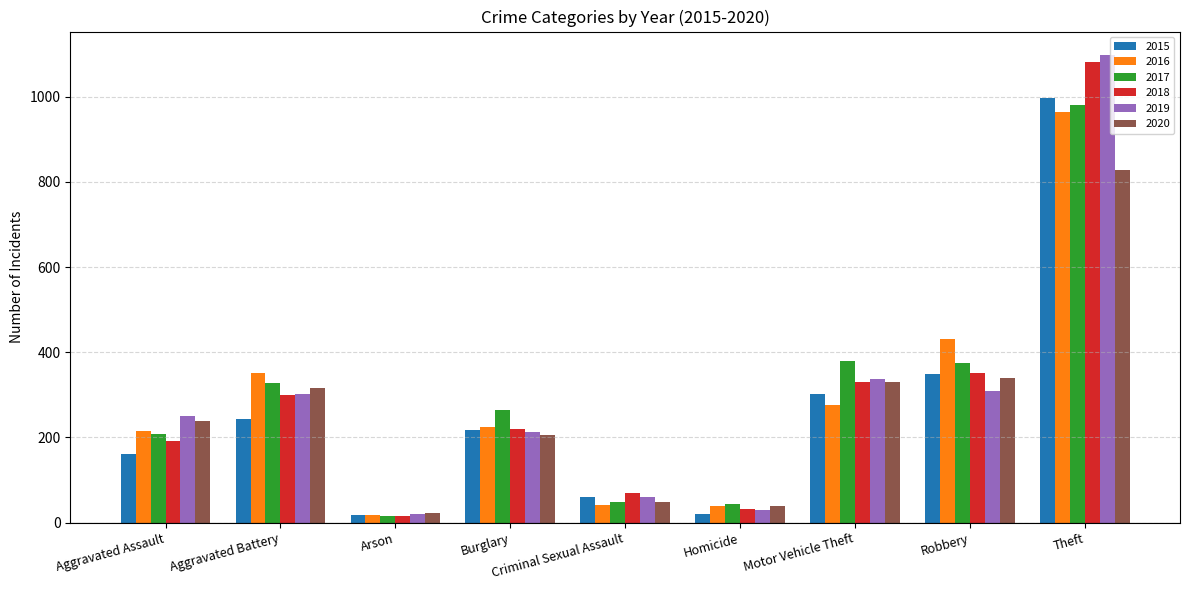

Where is 2018 nearest to the value 549?

Robbery